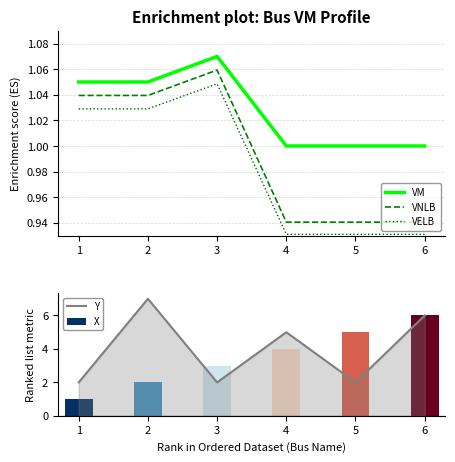

Is it true that VM equals 0.7 at 1?

False